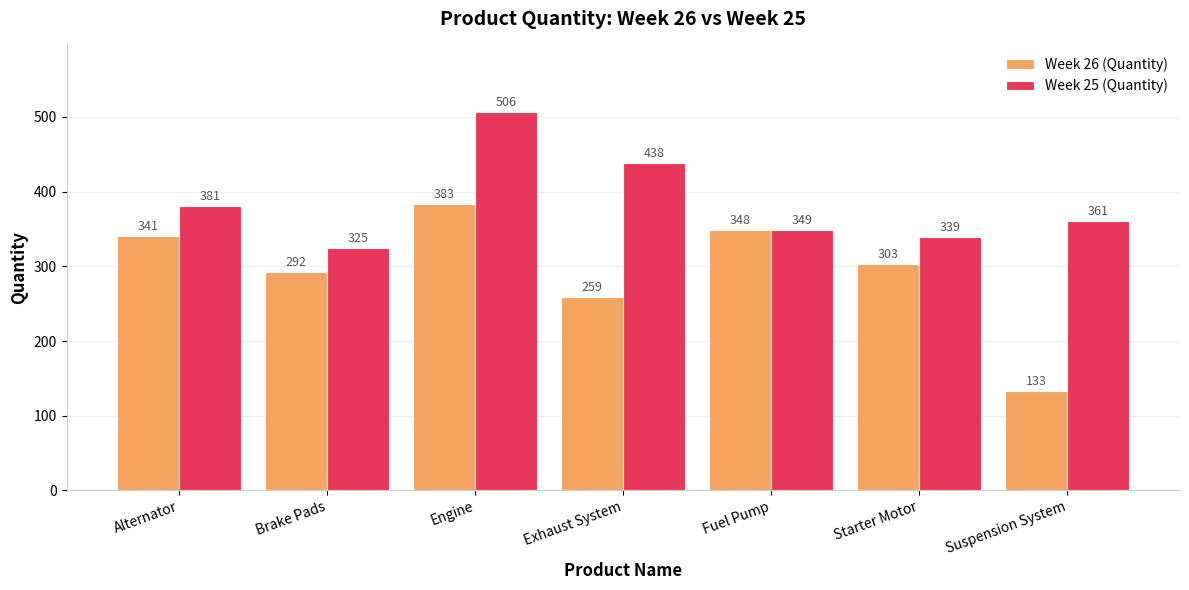

Reading right to left, what are all the values shown in this chart?

Week 26 (Quantity): 133	303	348	259	383	292	341
Week 25 (Quantity): 361	339	349	438	506	325	381